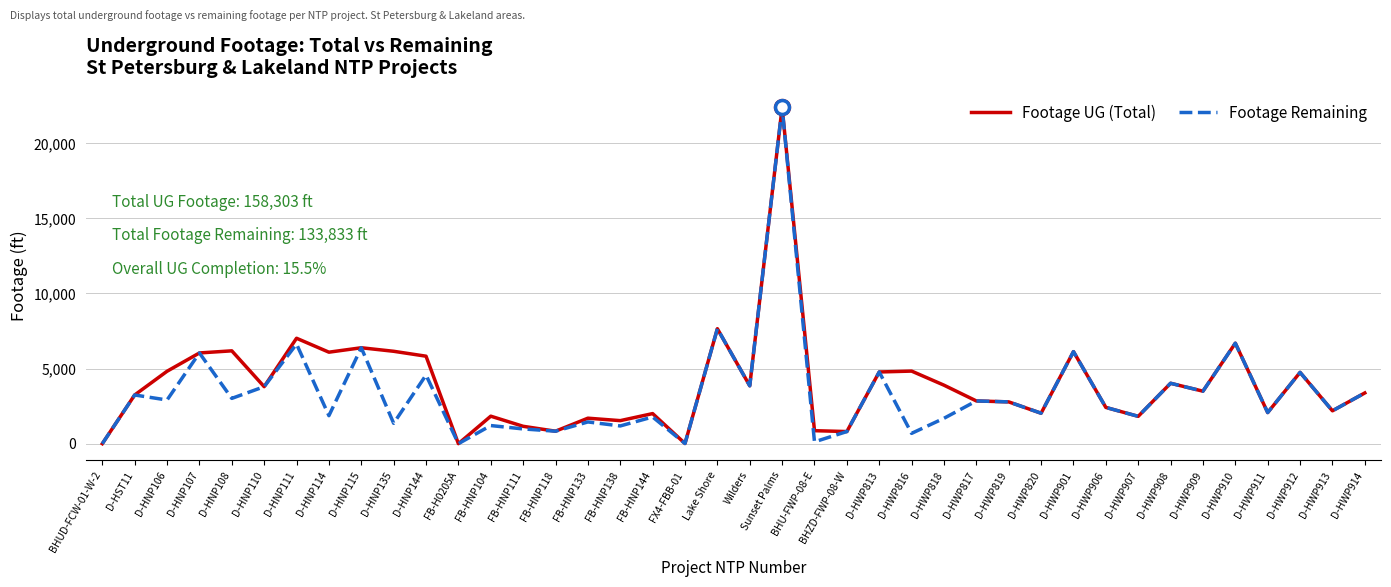

Between D-HNP114 and D-HNP115, which series saw the biggest shift?

Footage Remaining